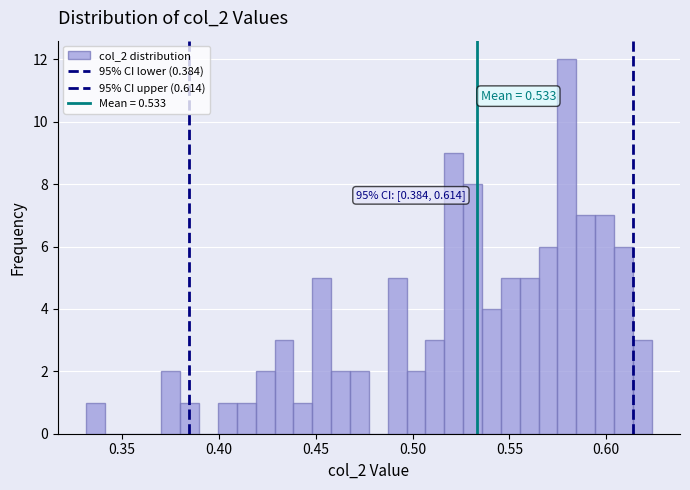

Around what value on the x-axis is the tallest bar? Give the approximate position of its centre, as read against the axis.

0.580